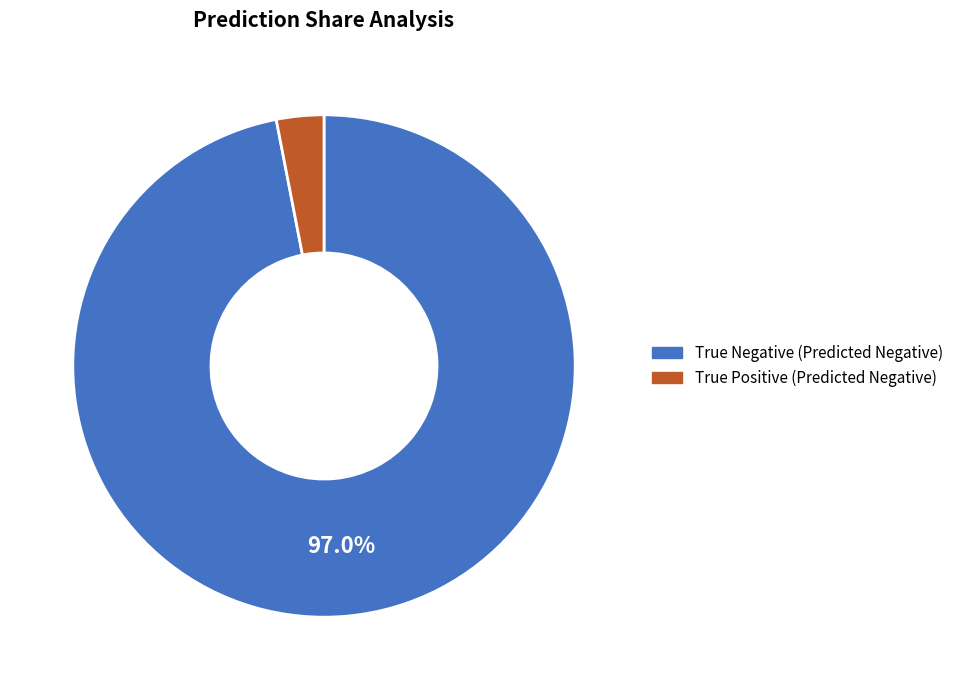

Which category has the biggest portion of the pie?

True Negative (Predicted Negative)